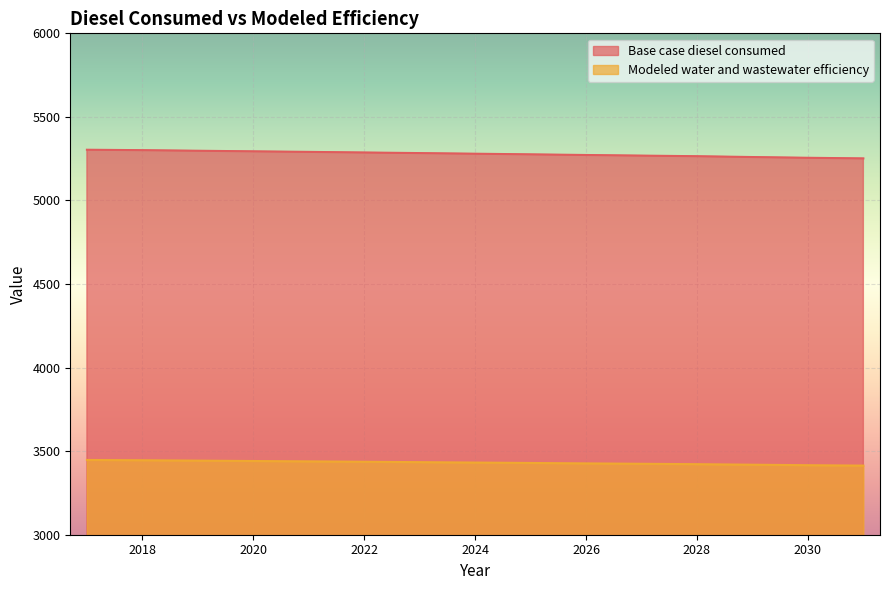

Is it true that Modeled water and wastewater efficiency equals 3429.3 at 2025?

True